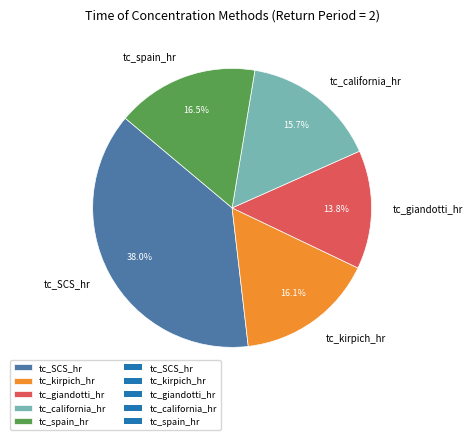

Count the number of slices in the pie.

5